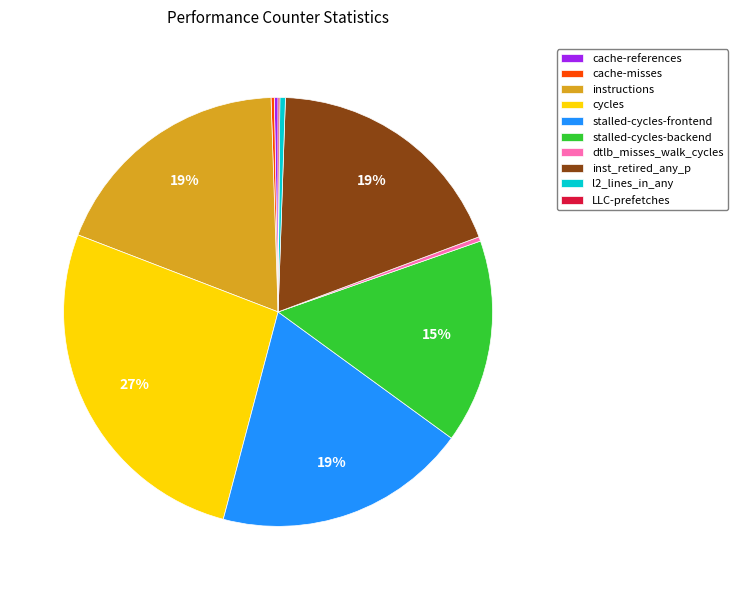

Which has a higher value, l2_lines_in_any or inst_retired_any_p?

inst_retired_any_p